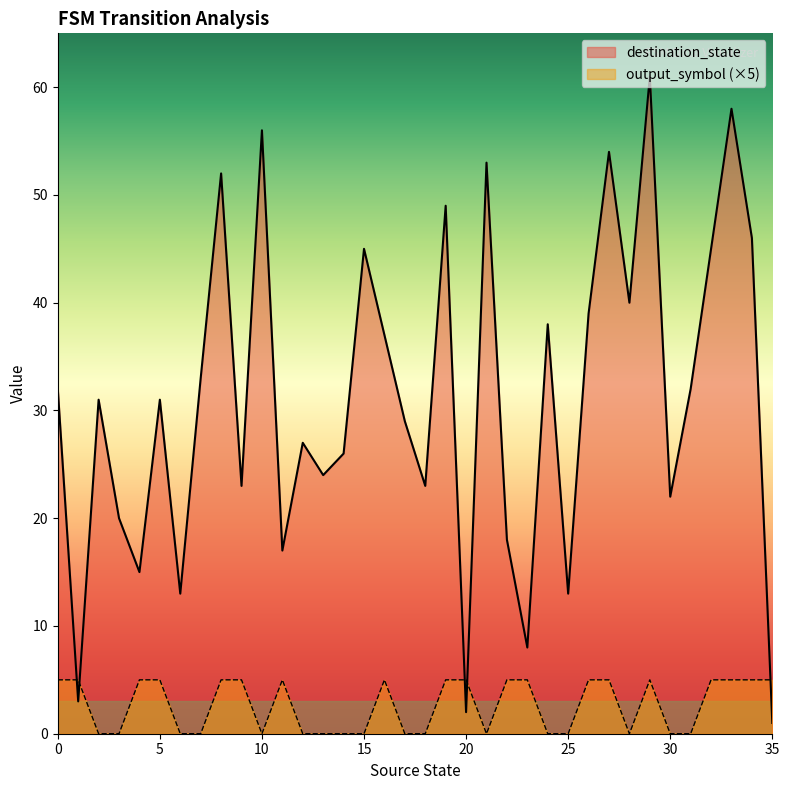

How many data points does each series have?

36